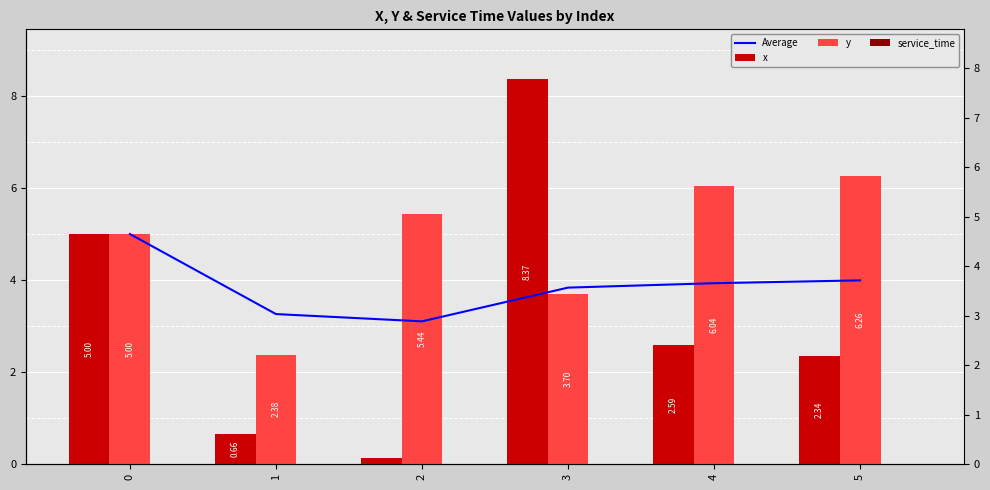

What is the sum of all x values?

19.1